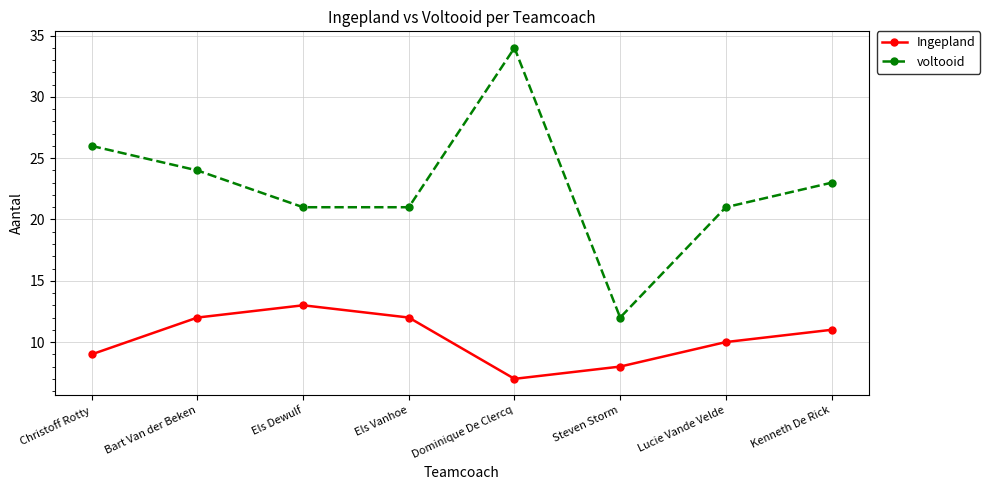

Count the Ingepland values in the range 9 to 12.

5